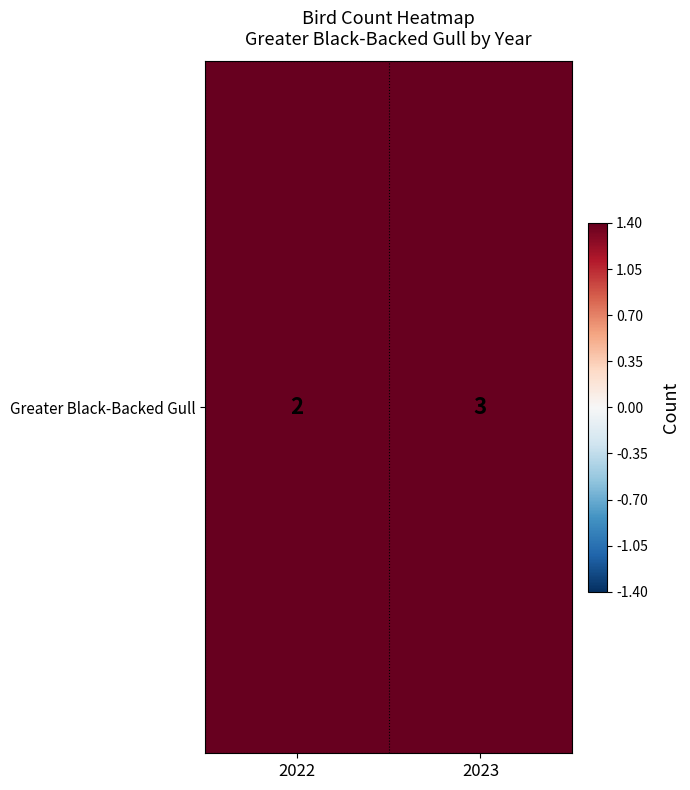

Reading right to left, what are all the values shown in this chart?

2023=3	2022=2